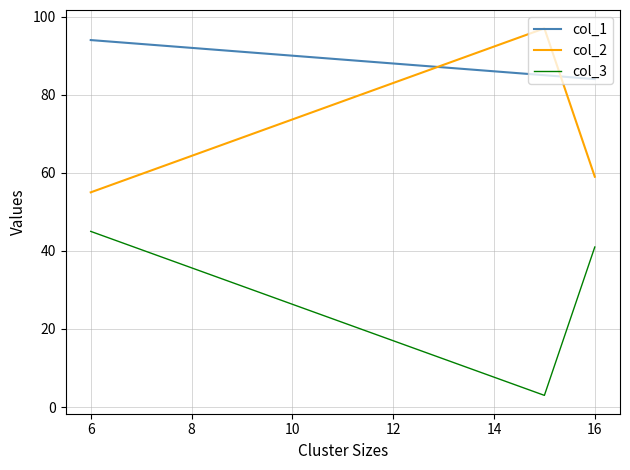

Rank the series by their maximum value, from lowest to highest.

col_3, col_1, col_2